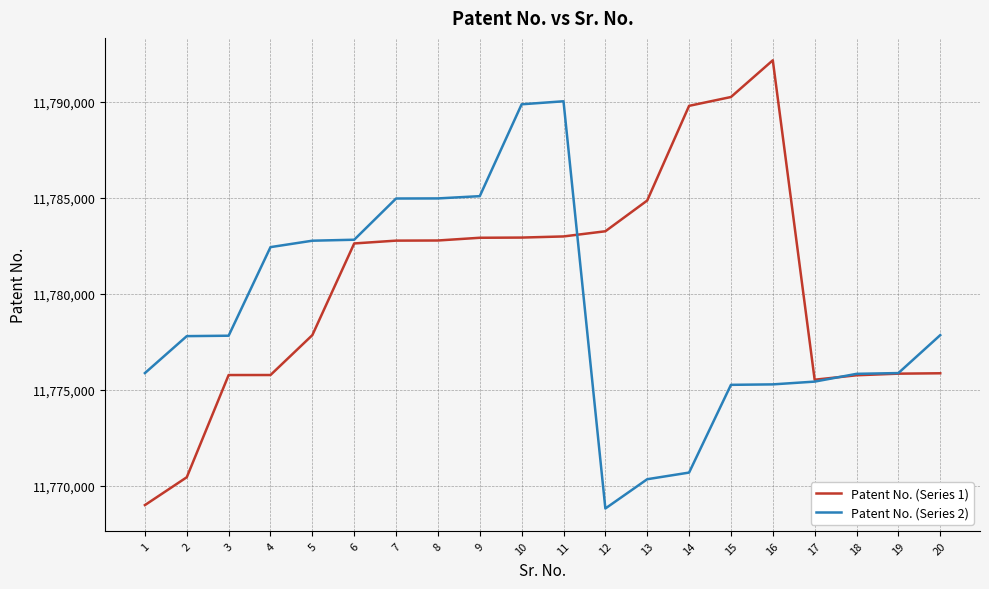

What is the sum of all Patent No. (Series 2) values?

235579779